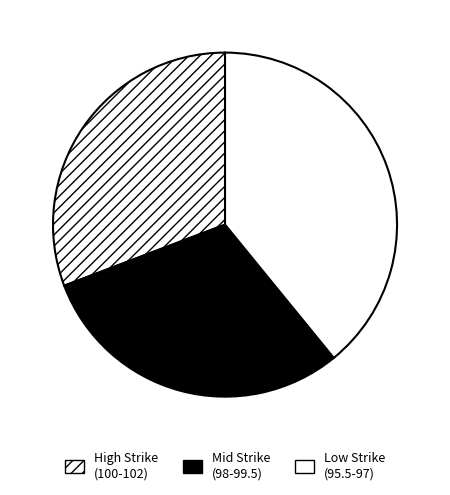

Count the number of slices in the pie.

3